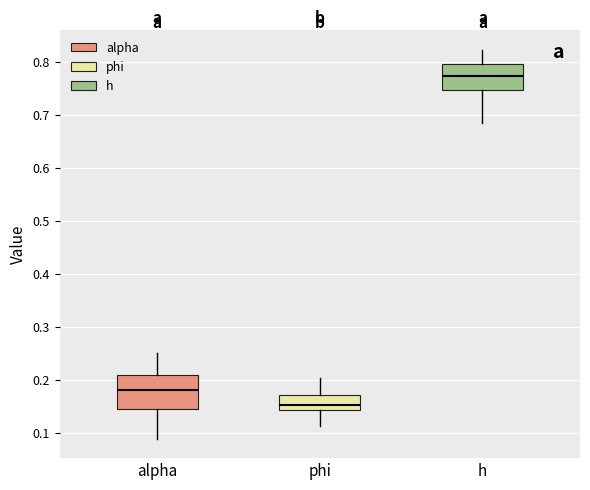

Which box has the highest median line?

h